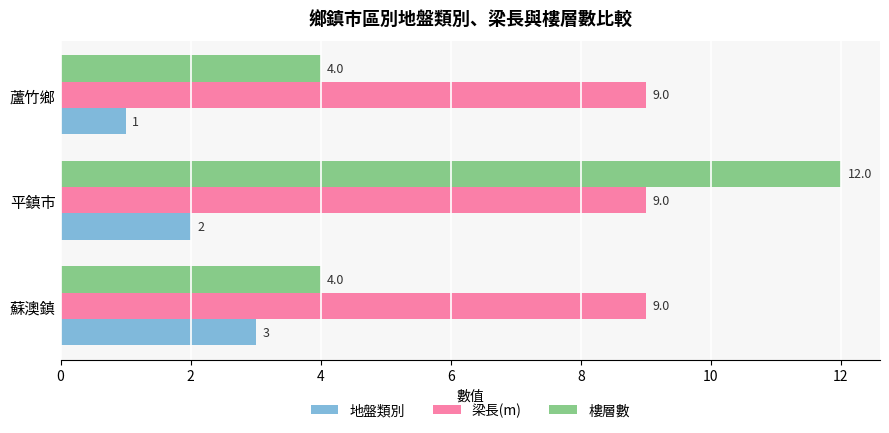

At which category does the chart reach its peak across all series?

平鎮市